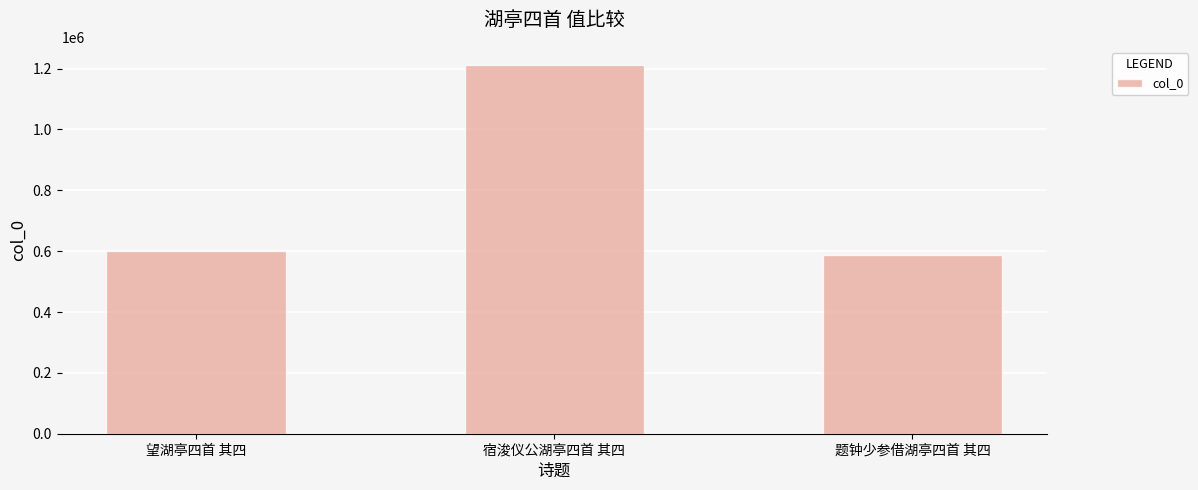

What is the label of the 1st bar from the right?

题钟少参借湖亭四首 其四